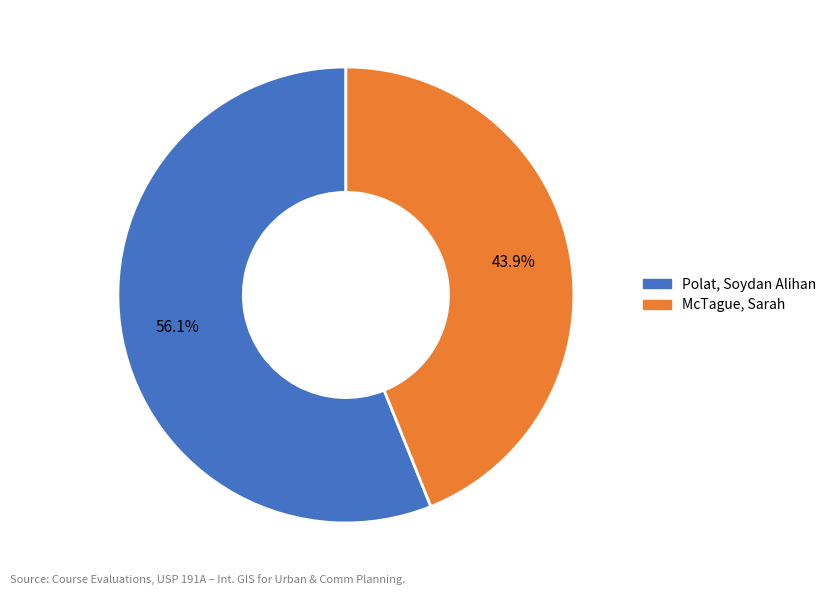

How many segments does this pie chart have?

2